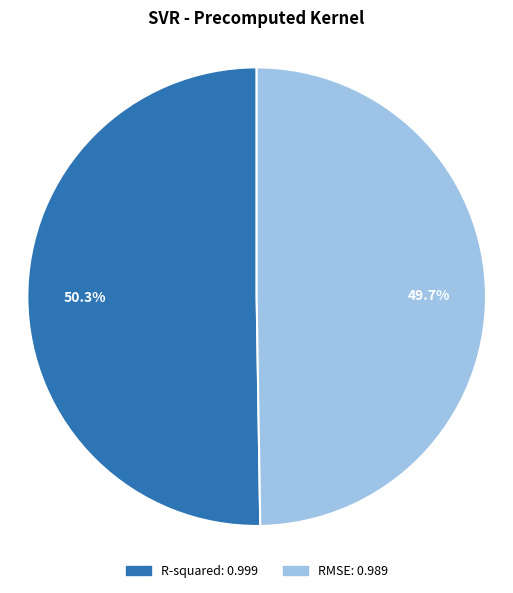

What is the smallest slice in the pie chart?

RMSE